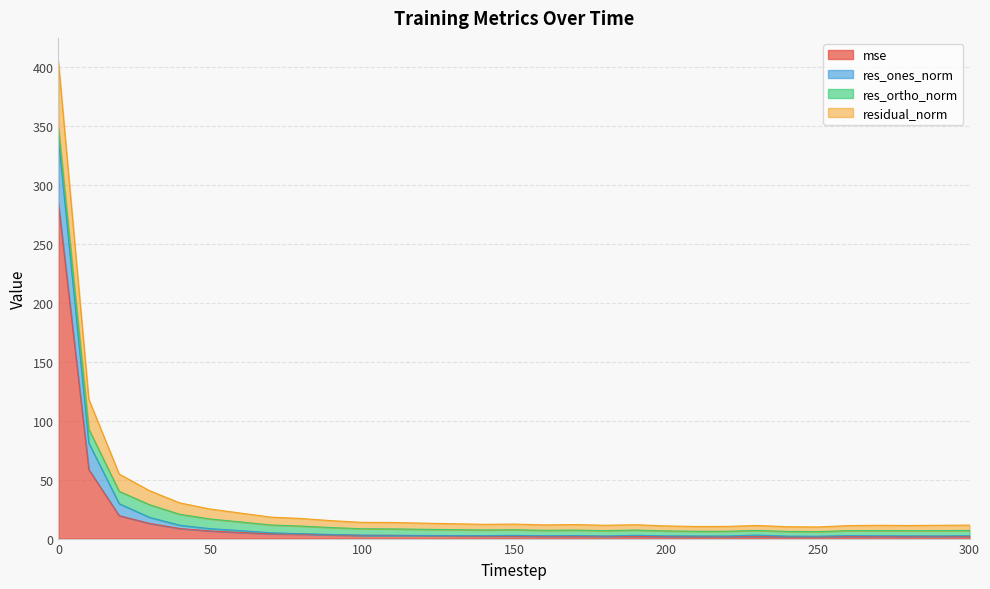

What is the highest value of the mse series?

284.0